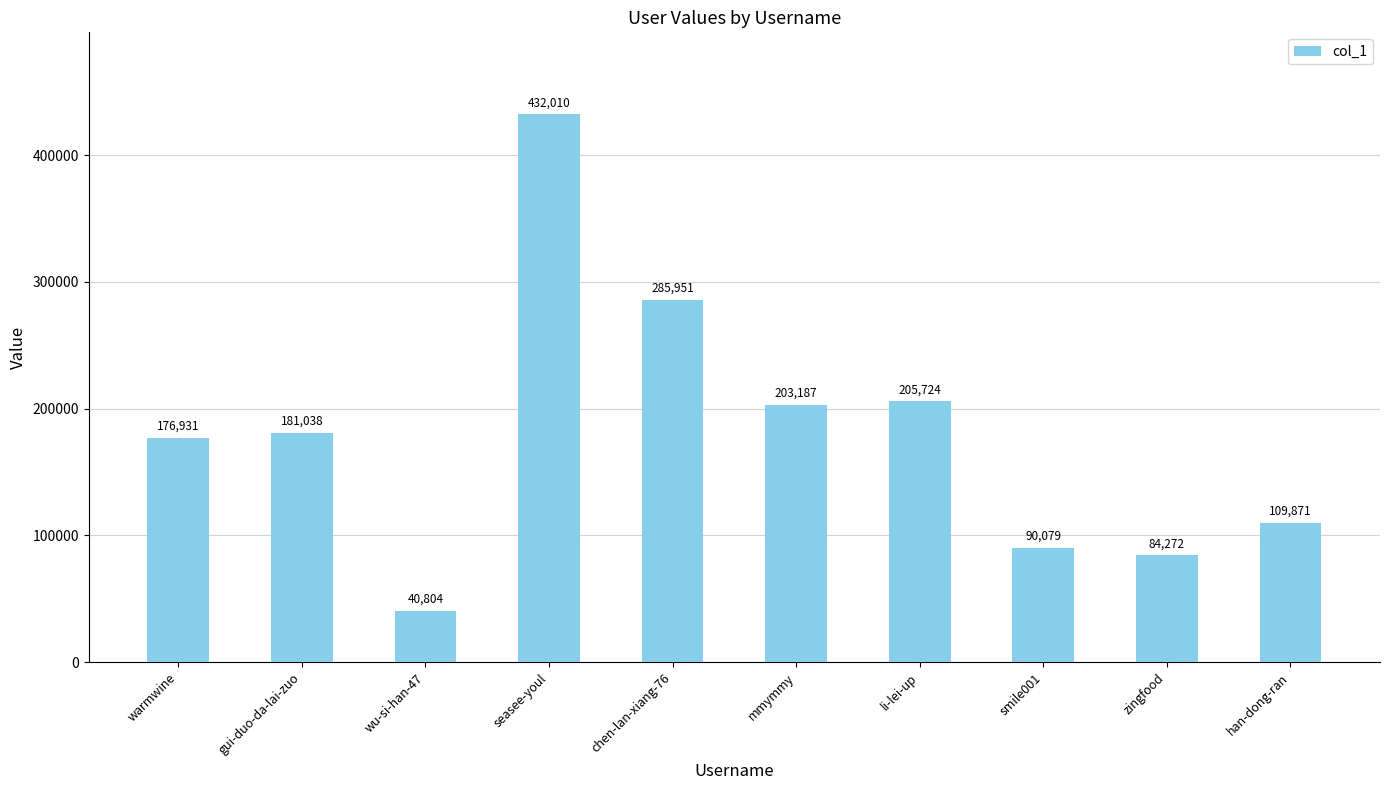

Rank the categories by value from highest to lowest.

seasee-youl, chen-lan-xiang-76, li-lei-up, mmymmy, gui-duo-da-lai-zuo, warmwine, han-dong-ran, smile001, zingfood, wu-si-han-47